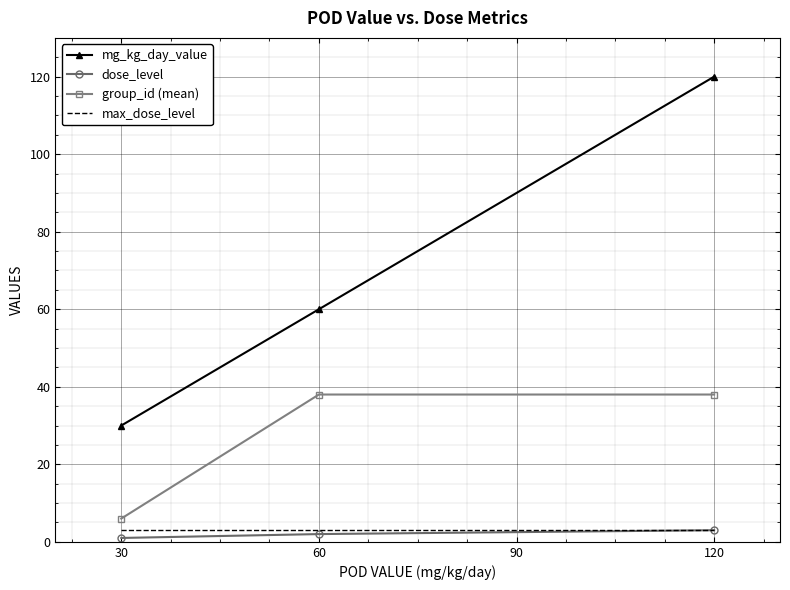

What is the sum of all max_dose_level values?

9